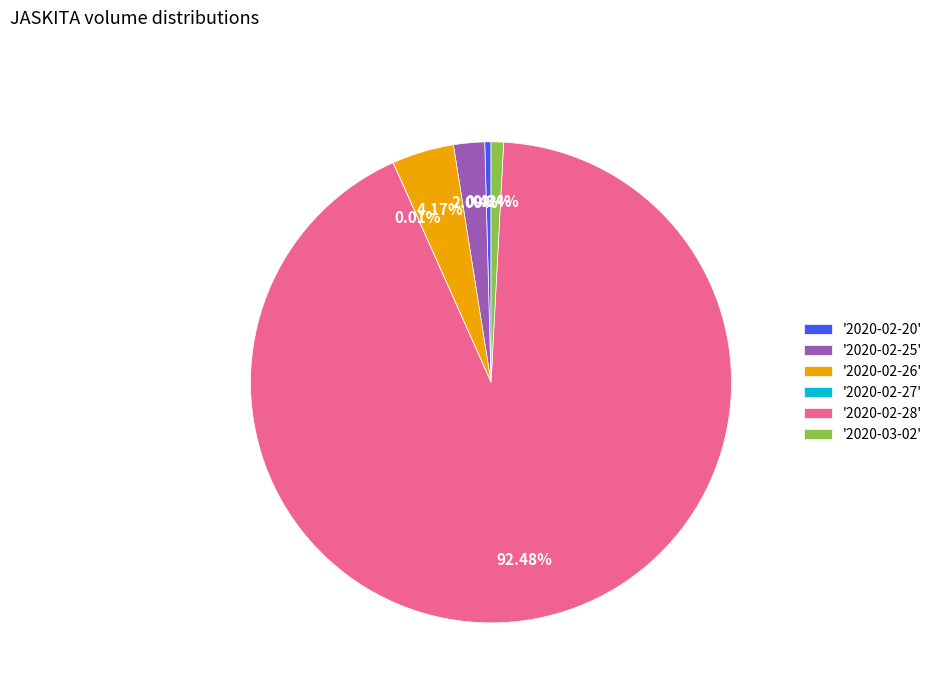

Do '2020-02-26' and '2020-03-02' together represent more than half of the pie?

No